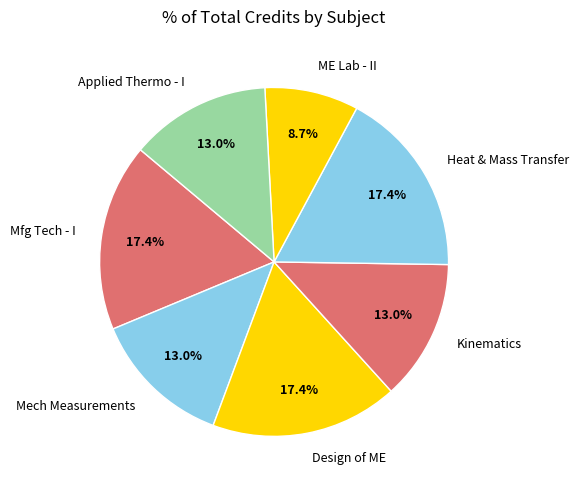

Is there a majority slice in this chart?

No